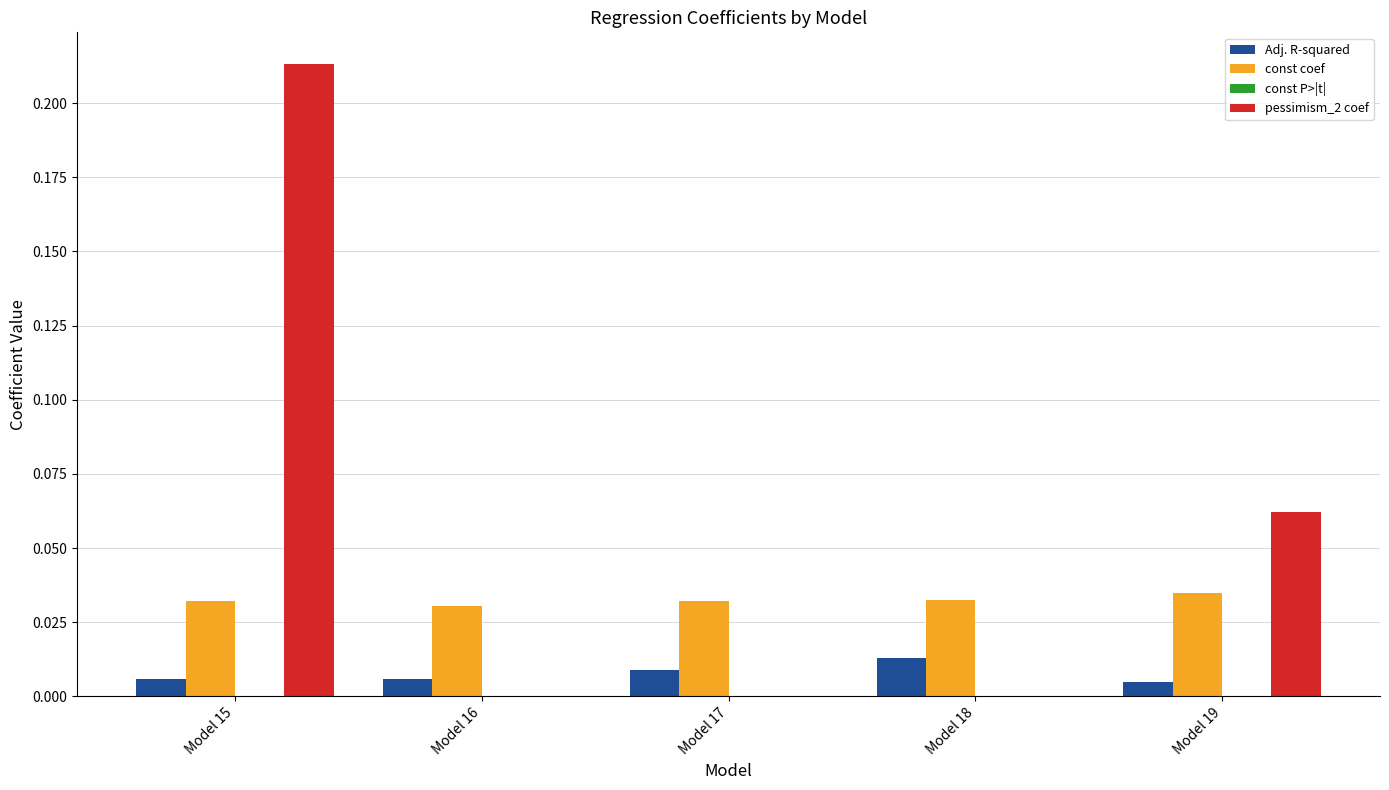

Count the number of data series in this chart.

3